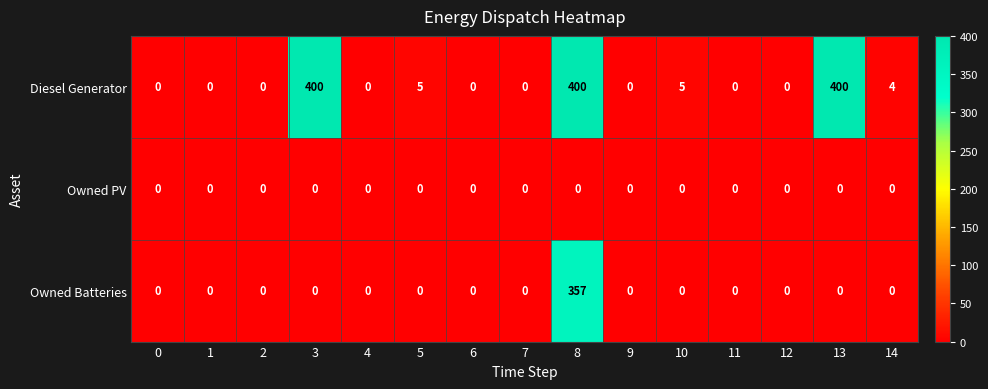

At how many categories does at least one series exceed 383?

3